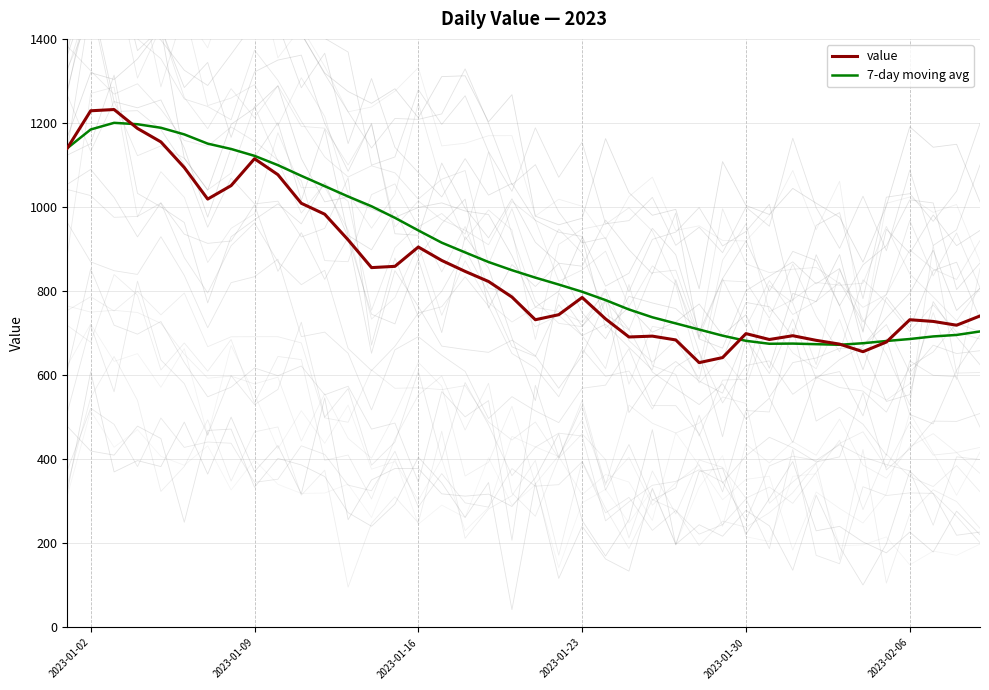

What is the highest value of the 7-day moving avg series?

1200.3